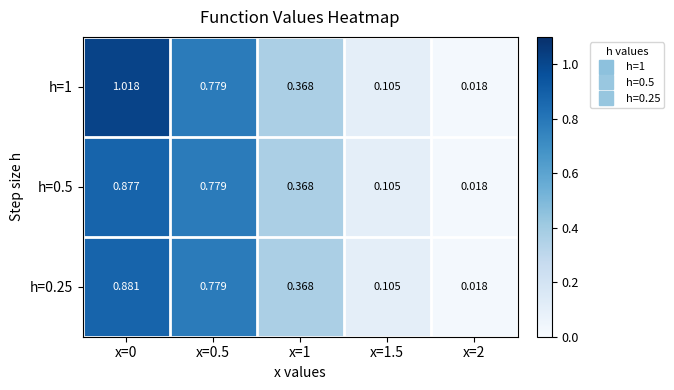

Is the value of h=1 at x=0 greater than the value of h=0.25 at x=1.5?

Yes